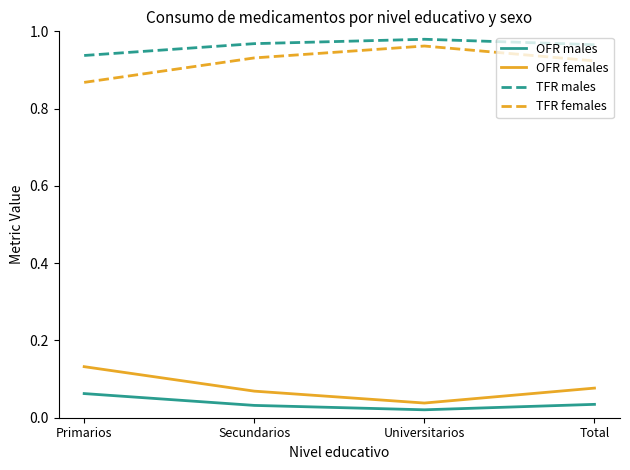

How many distinct data groups are displayed?

4